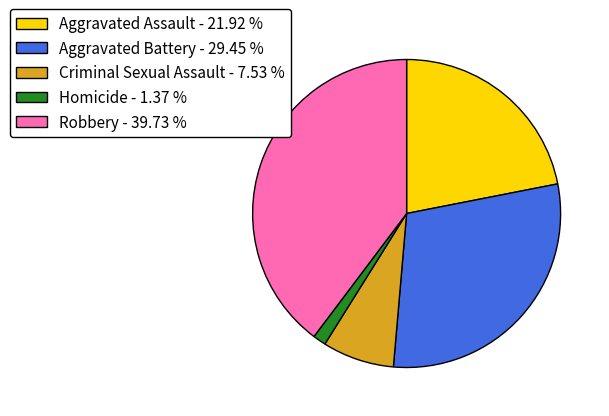

Is the sum of Robbery - 39.73 % and Criminal Sexual Assault - 7.53 % greater than half?

No